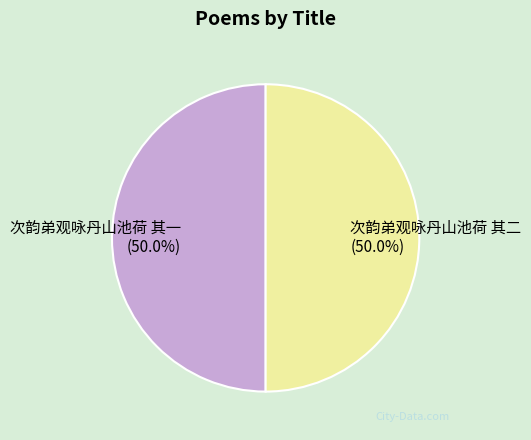

To the nearest percent, what is the average slice percentage?

50%